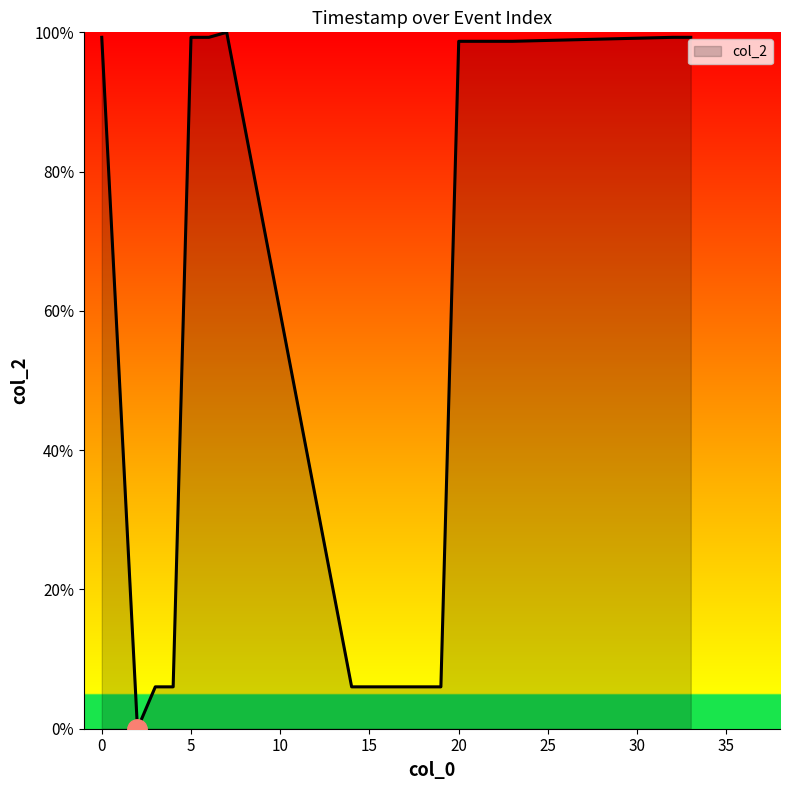

What is the difference between the maximum and minimum values?

100.0